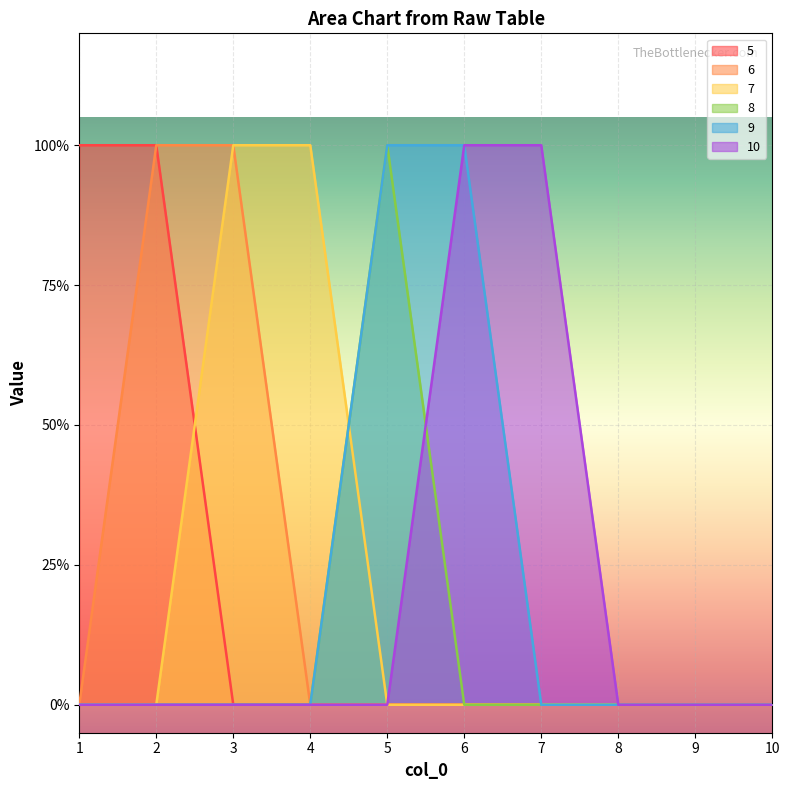

Is it true that 5 equals 0 at 10?

True